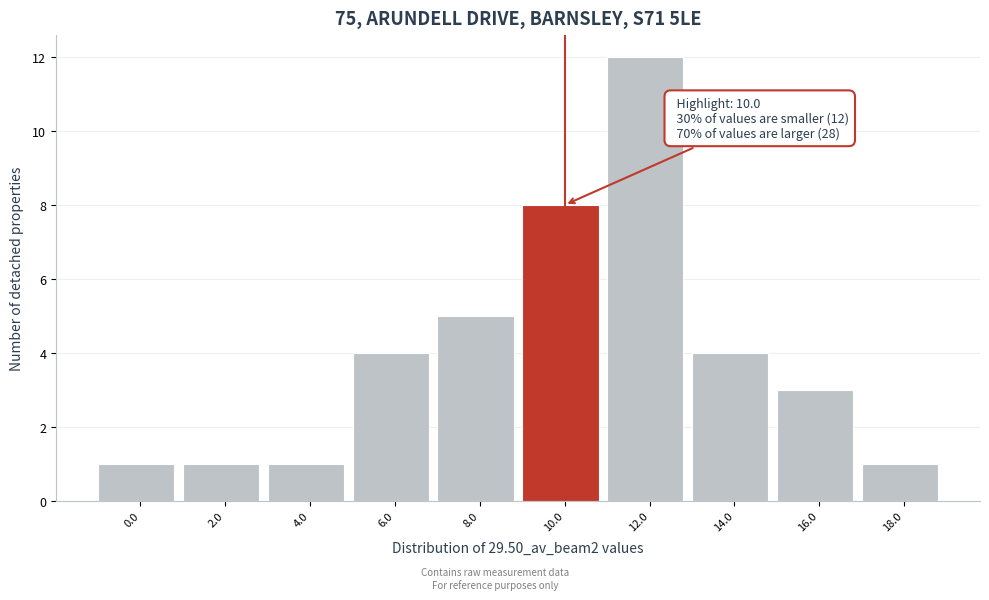

Reading left to right, transcribe all the data shown in this chart.

0.0=1	2.0=1	4.0=1	6.0=4	8.0=5	10.0=8	12.0=12	14.0=4	16.0=3	18.0=1